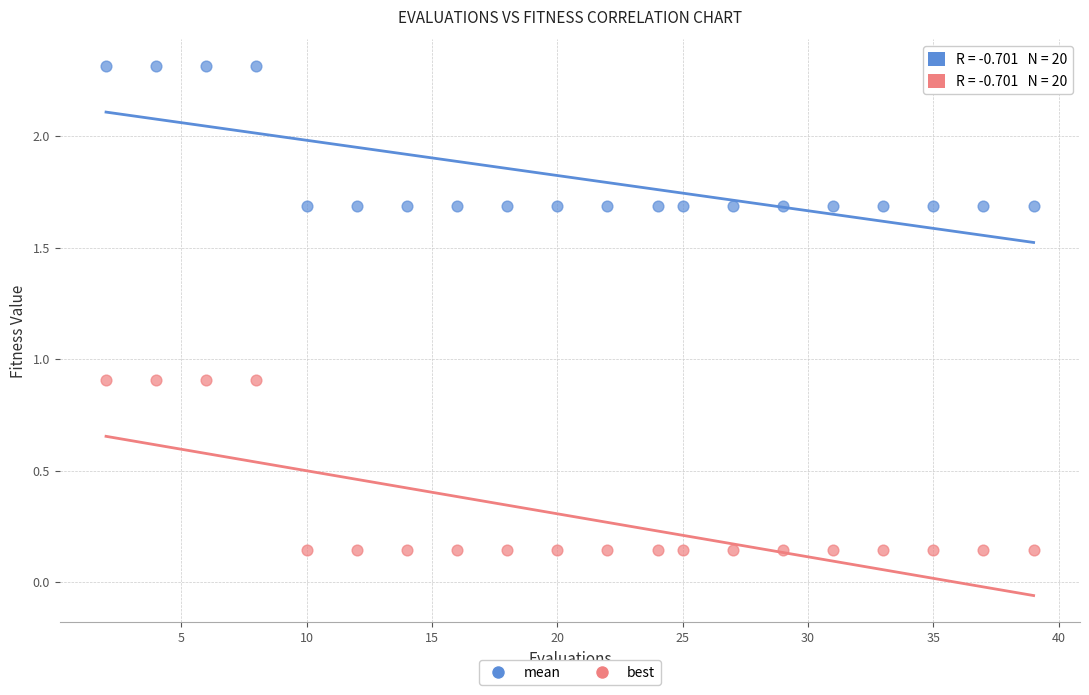

Across all data points, what is the range of X values (max minus min)?

37.0